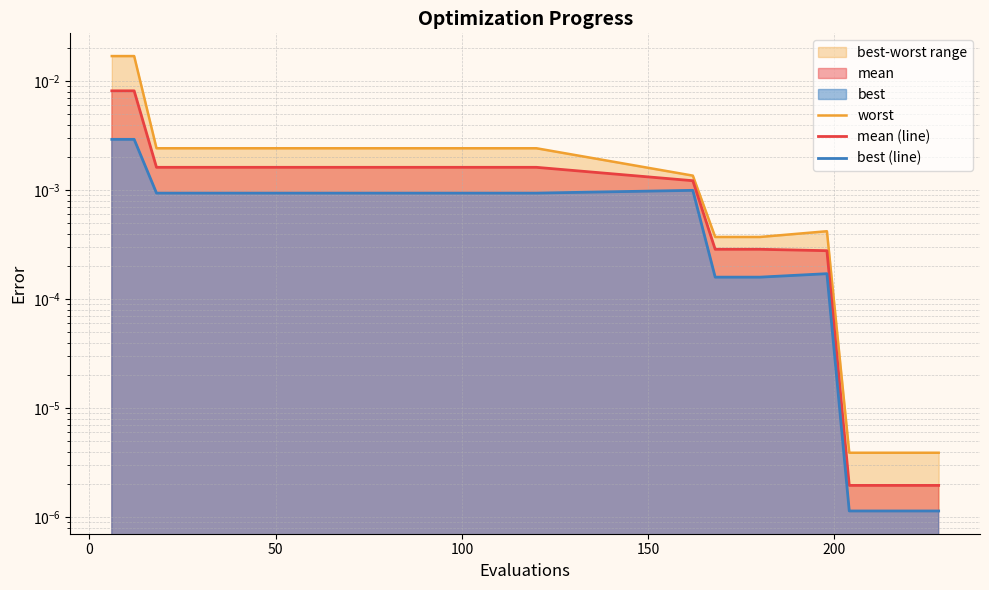

True or false: worst has a value of 0.0 at 11.

False